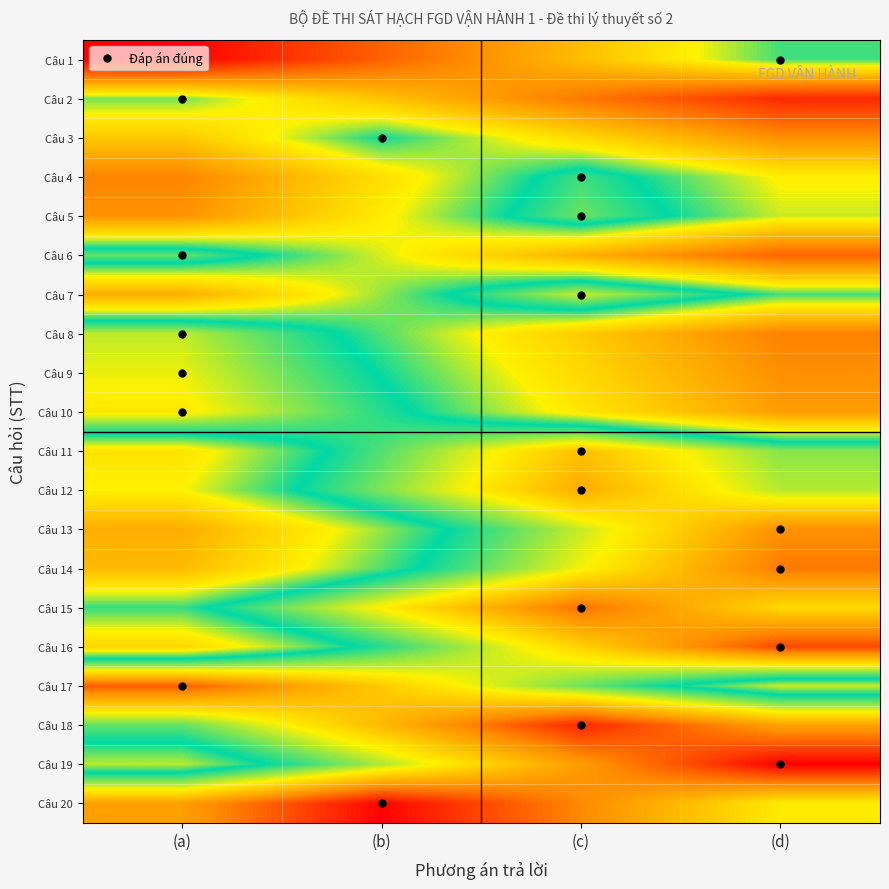

What is the difference between the highest and lowest values at (c)?

74.1